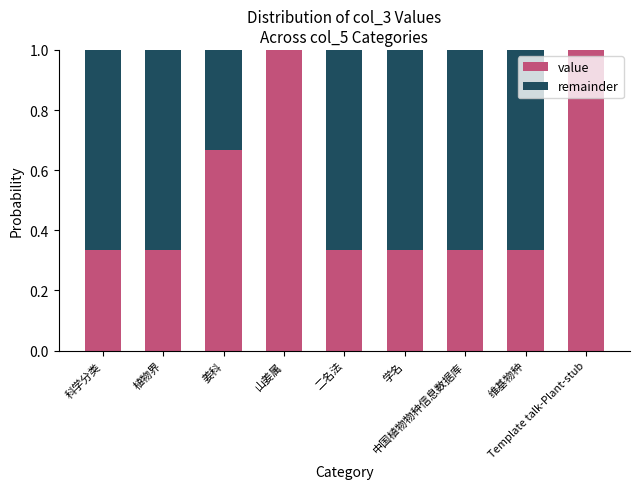

What is the highest value of the value series?

1.0